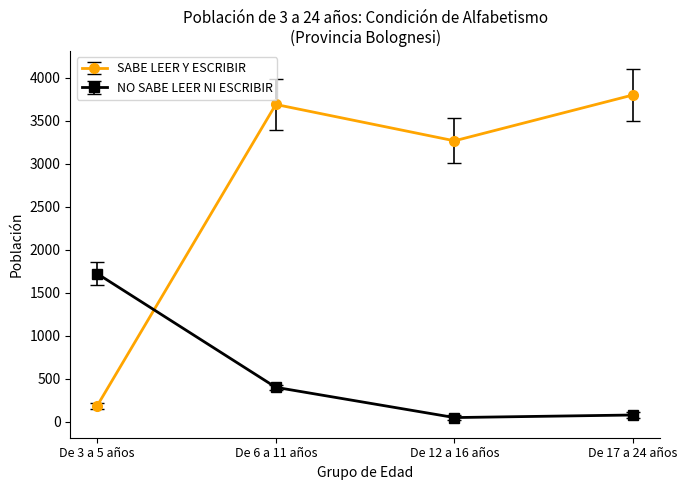

Where is NO SABE LEER NI ESCRIBIR nearest to the value 886?

De 6 a 11 años